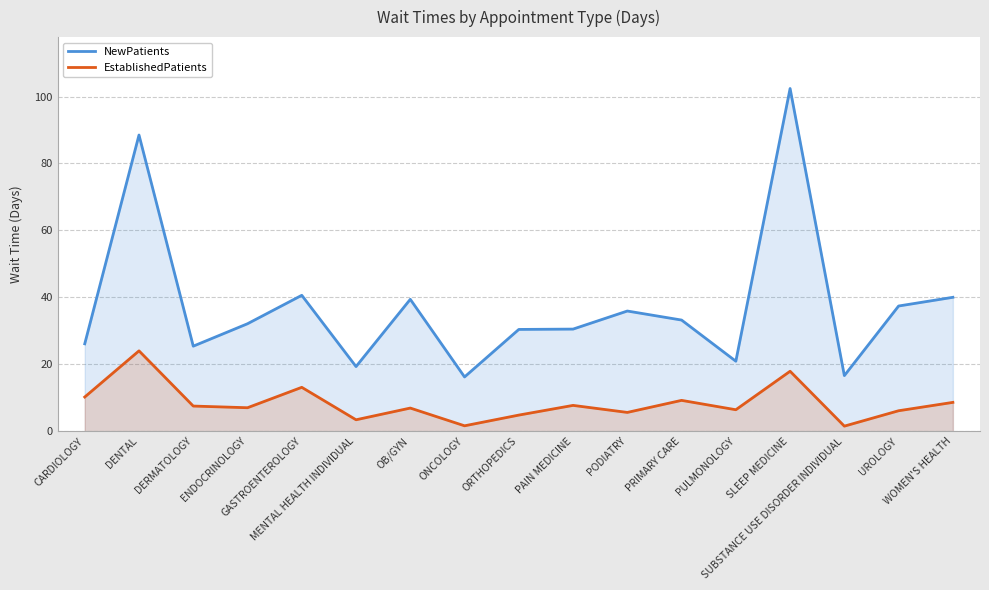

How many values in the EstablishedPatients series are below 7?

8